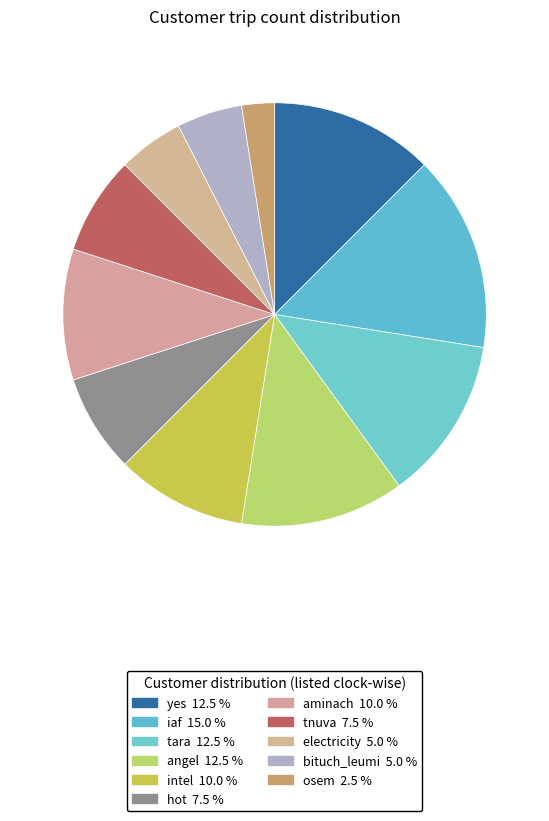

How much of the chart is everything except bituch_leumi?

95.0%